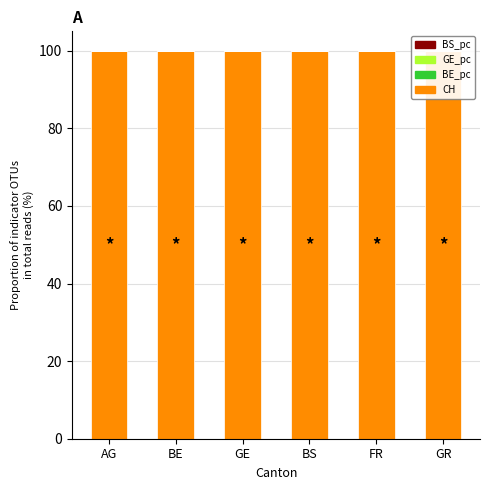

Between BE and BS, which series saw the biggest shift?

BE_pc